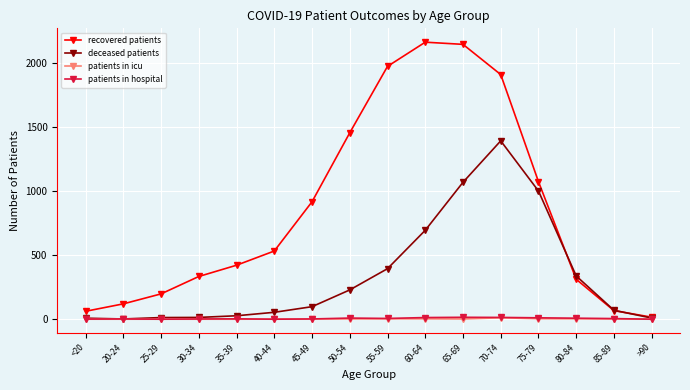

The patients in hospital series shows 0 at >90. True or false?

True